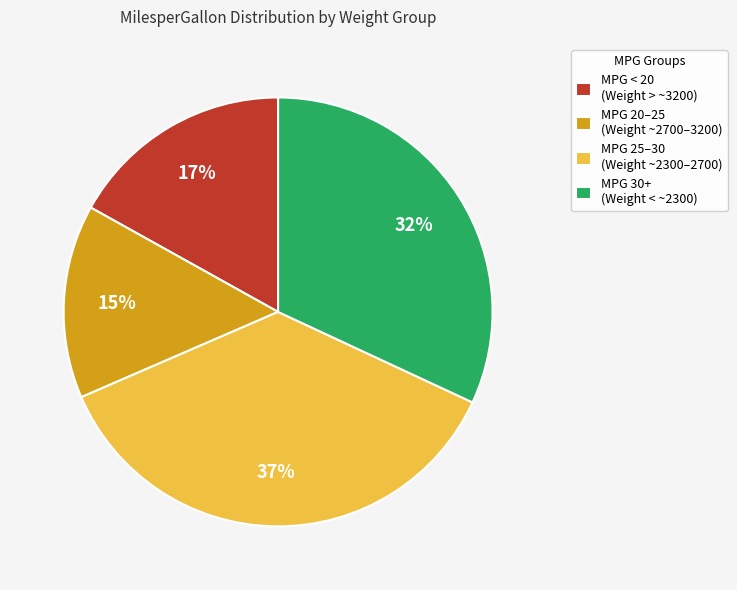

To the nearest percent, what percentage of the pie is MPG < 20 (Weight > ~3200)?

17%